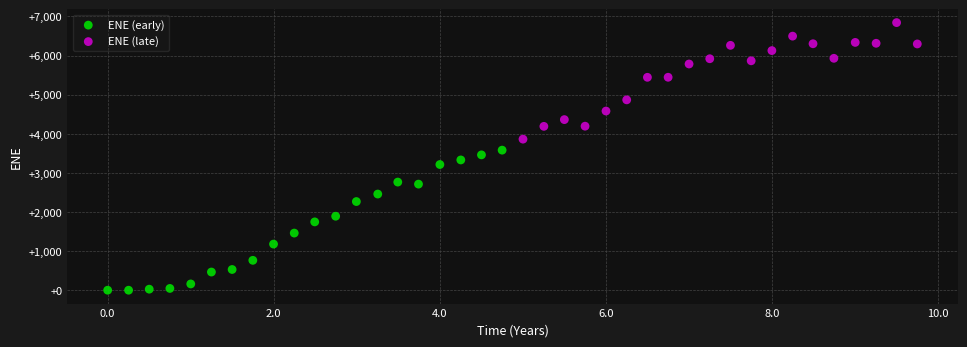

Which series contains the lowest Y value?

ENE (early)